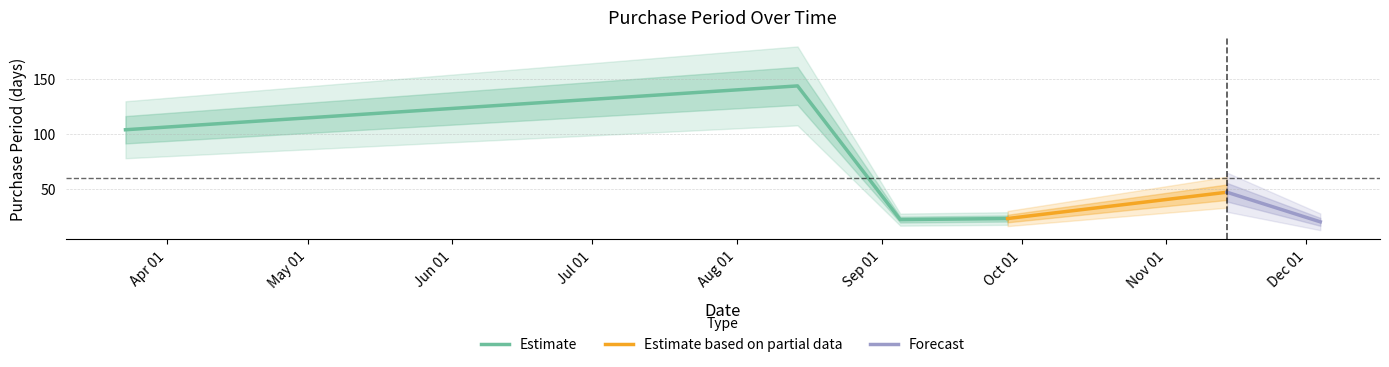

What is the difference between the second highest and second lowest values?

82